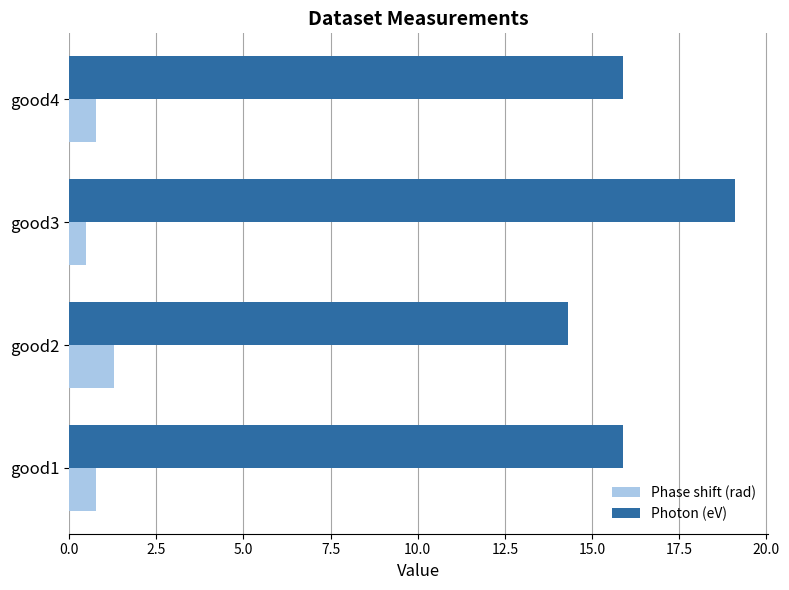

At which label is Phase shift (rad) closest to 0?

good3